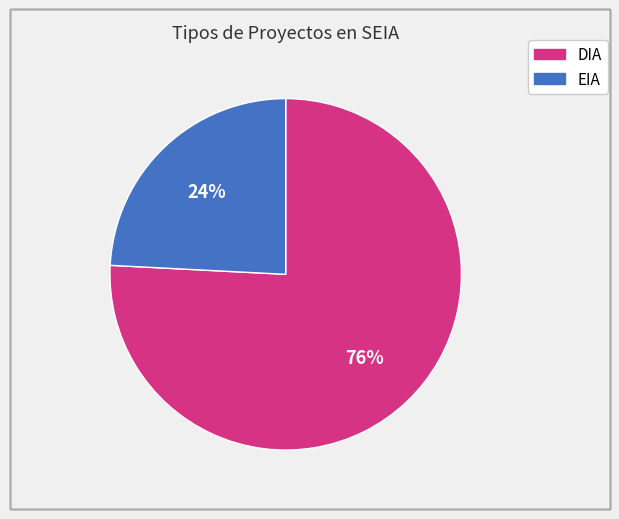

How many segments does this pie chart have?

2